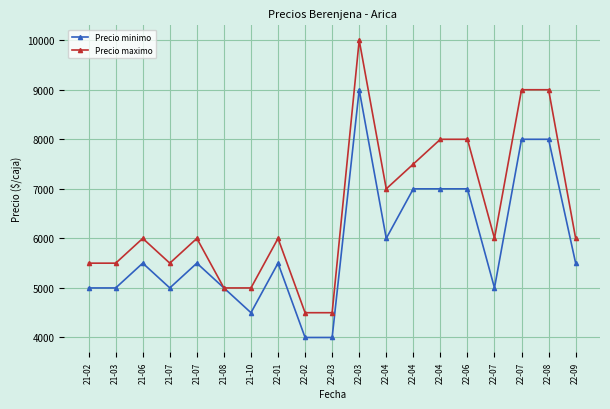

How many lines are shown in the chart?

2